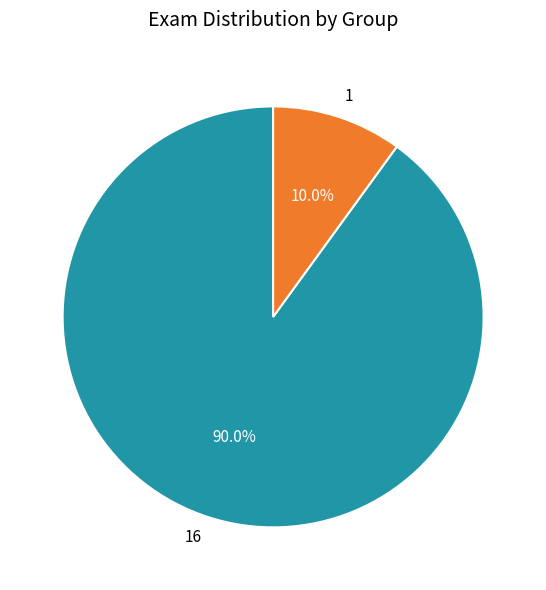

Which has a higher value, 1 or 16?

16